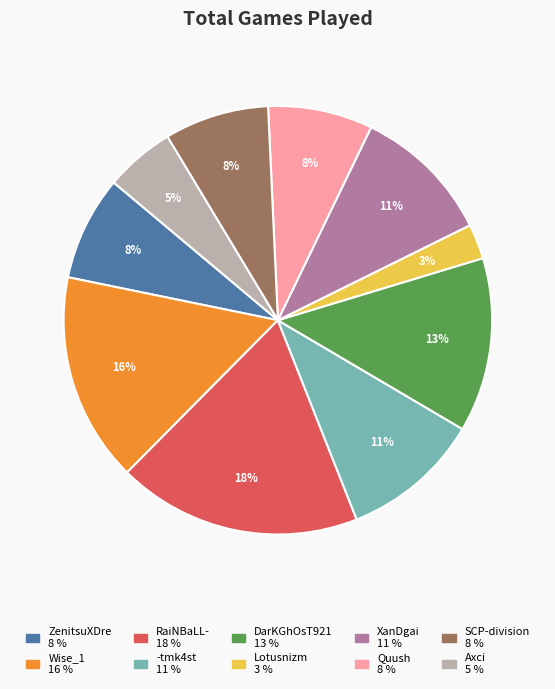

Is it true that Axci is 5% of the pie?

True